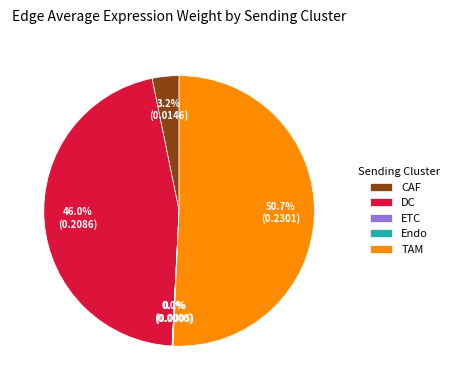

Which slice is the largest?

TAM